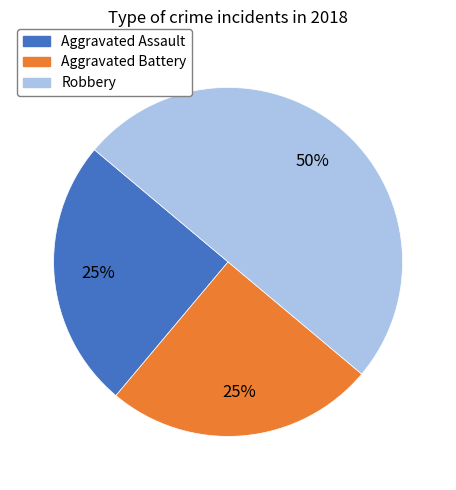

Count the number of slices in the pie.

3